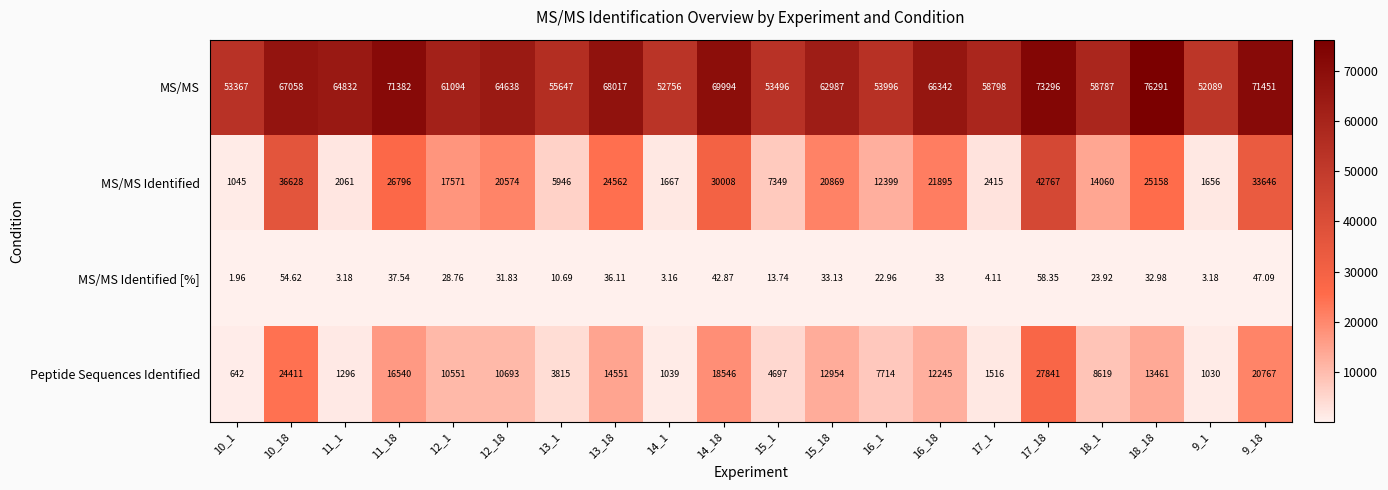

Which series has the widest spread of values?

MS/MS Identified